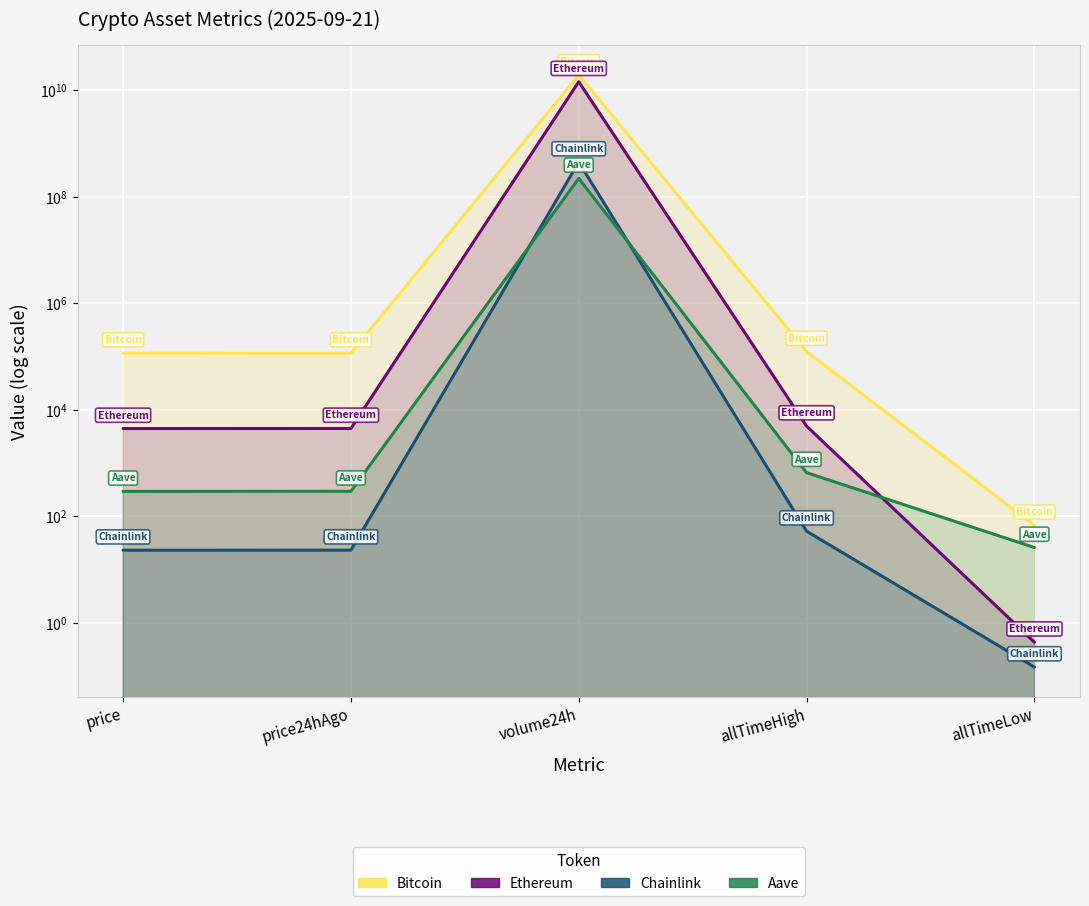

Reading right to left, list all the values displayed in this chart.

Bitcoin: allTimeLow=67.8	allTimeHigh=124128.0	volume24h=19447654757.0	price24hAgo=115712.0	price=115545.0
Ethereum: allTimeLow=0.4	allTimeHigh=4946.1	volume24h=14463945534.0	price24hAgo=4467.6	price=4459.0
Chainlink: allTimeLow=0.1	allTimeHigh=52.7	volume24h=448229915.0	price24hAgo=23.2	price=23.2
Aave: allTimeLow=26.0	allTimeHigh=661.7	volume24h=221510980.0	price24hAgo=295.8	price=294.5